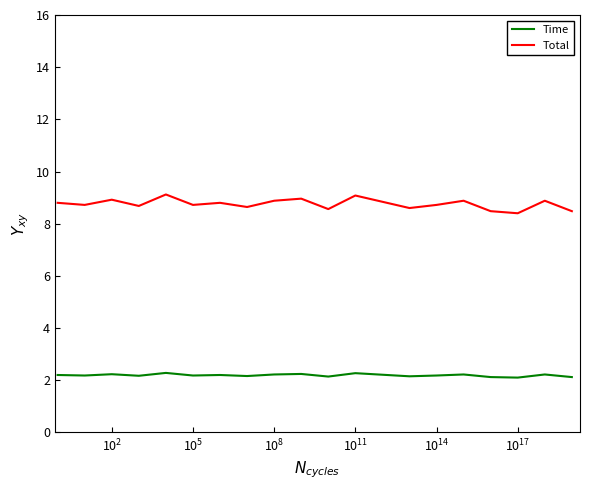

Which series has the largest total across all categories?

Total